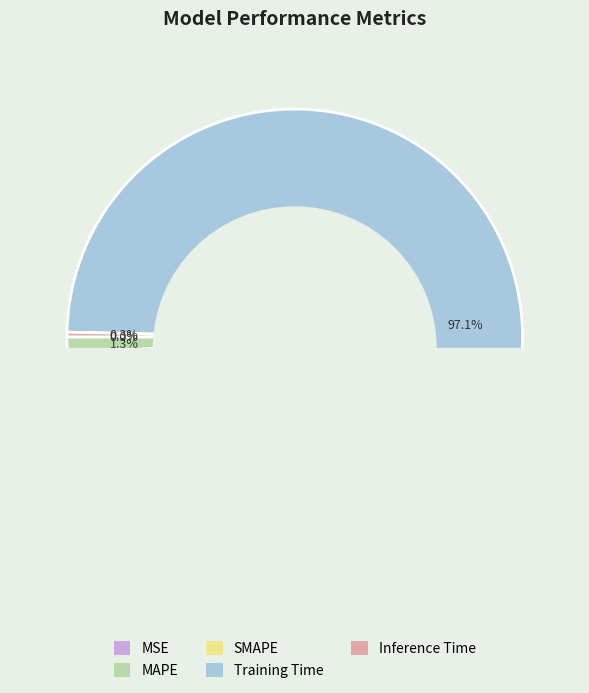

To the nearest percent, what is the combined percentage of MSE and MAPE?

1%